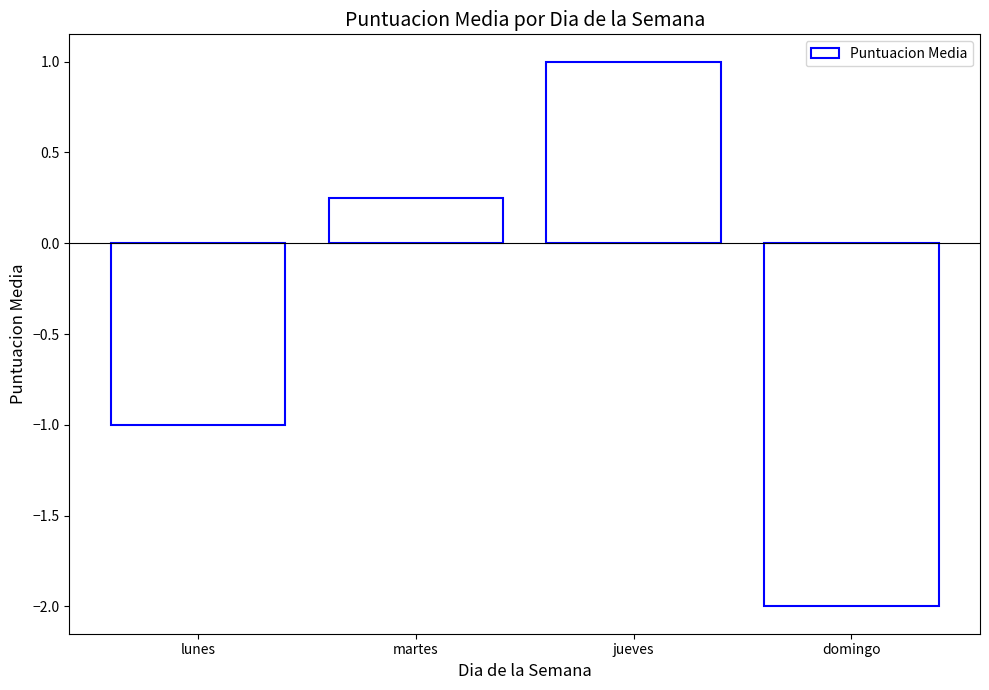

What is the smallest value displayed?

-2.0